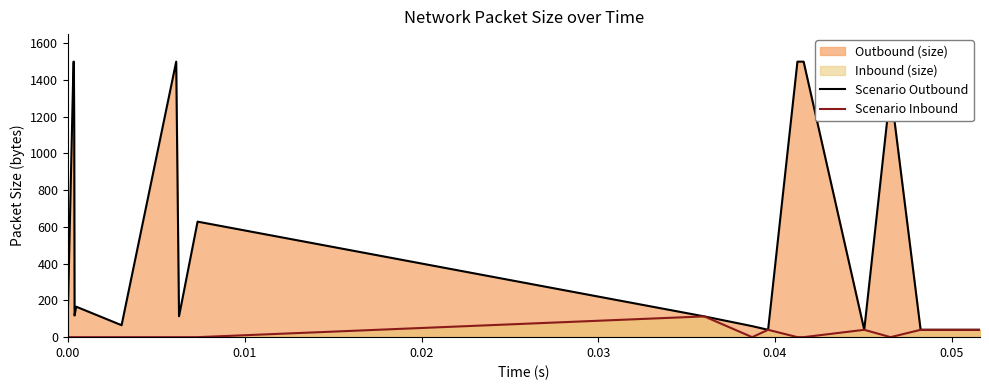

What position from the left is 0.00?

1